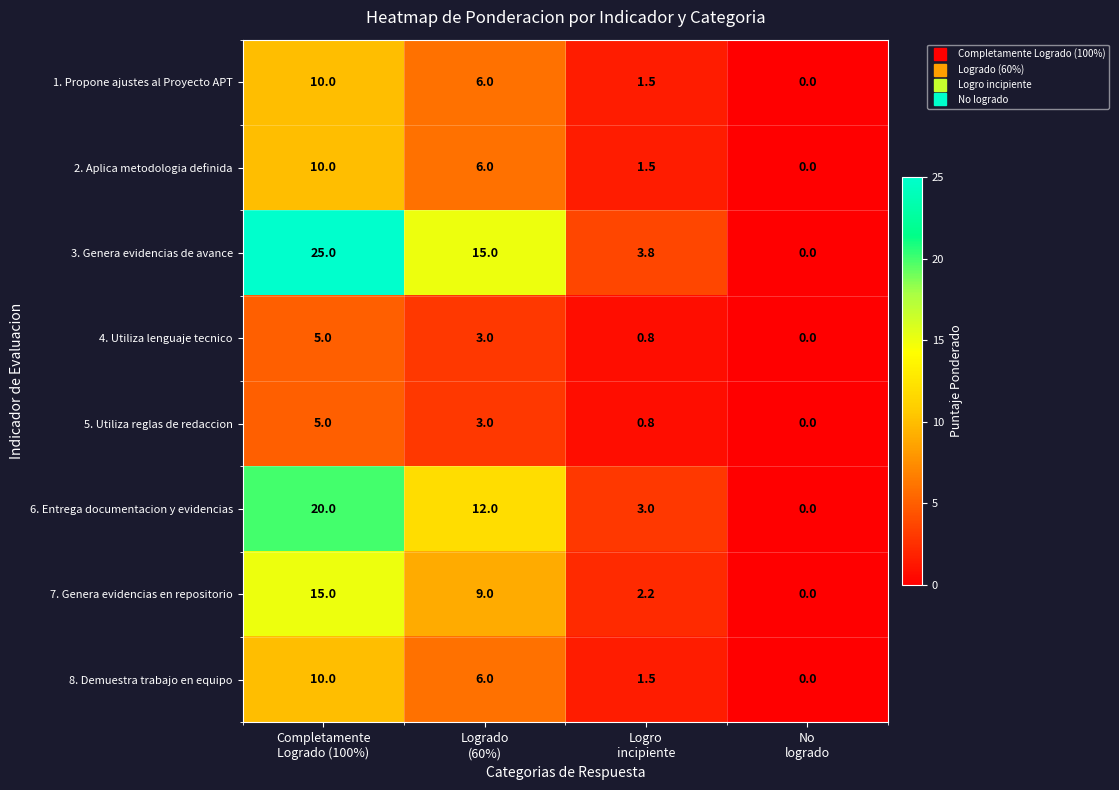

Between Completamente
Logrado (100%) and No
logrado, which series saw the biggest shift?

3. Genera evidencias de avance